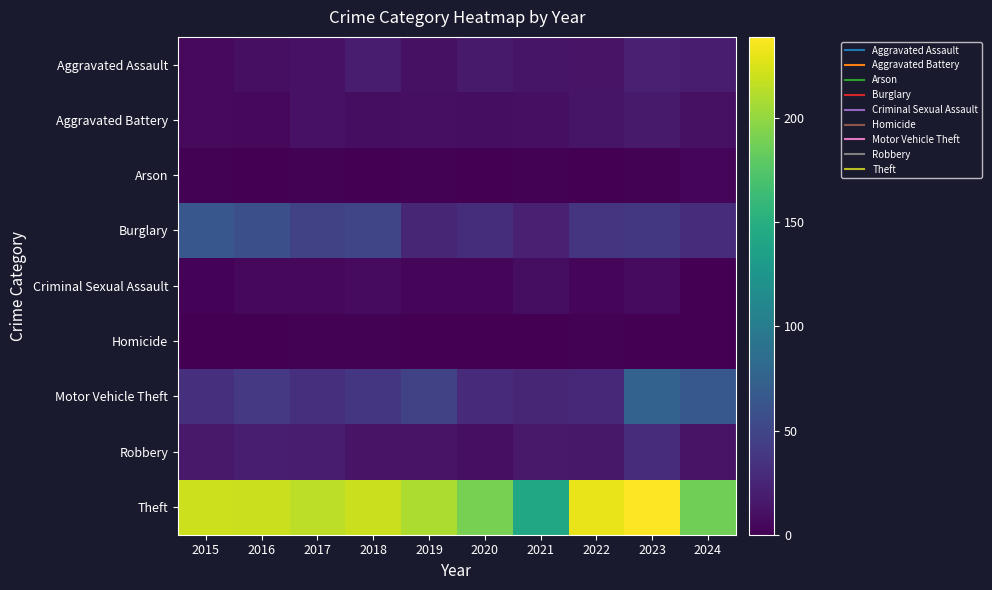

At which category is the sum across all series the highest?

2023